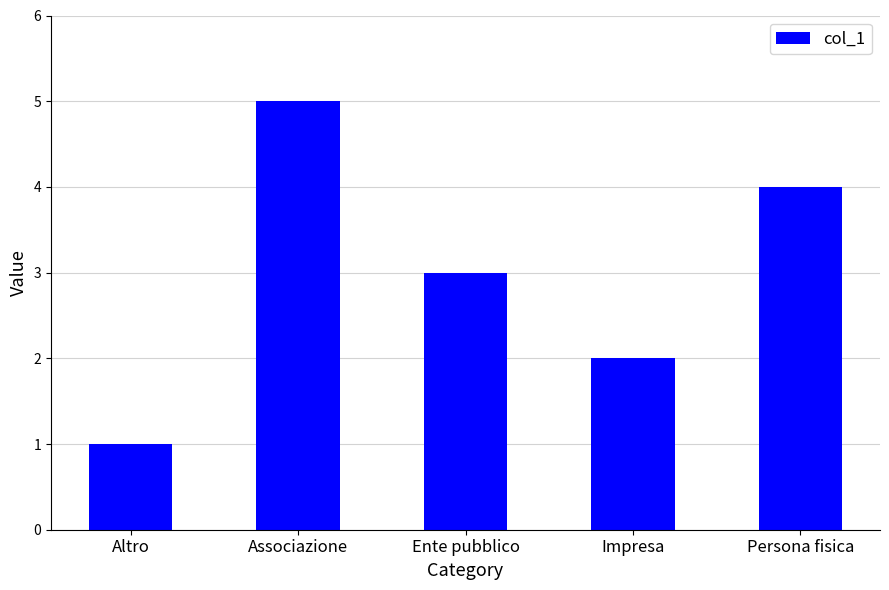

How many bars are there in total?

5